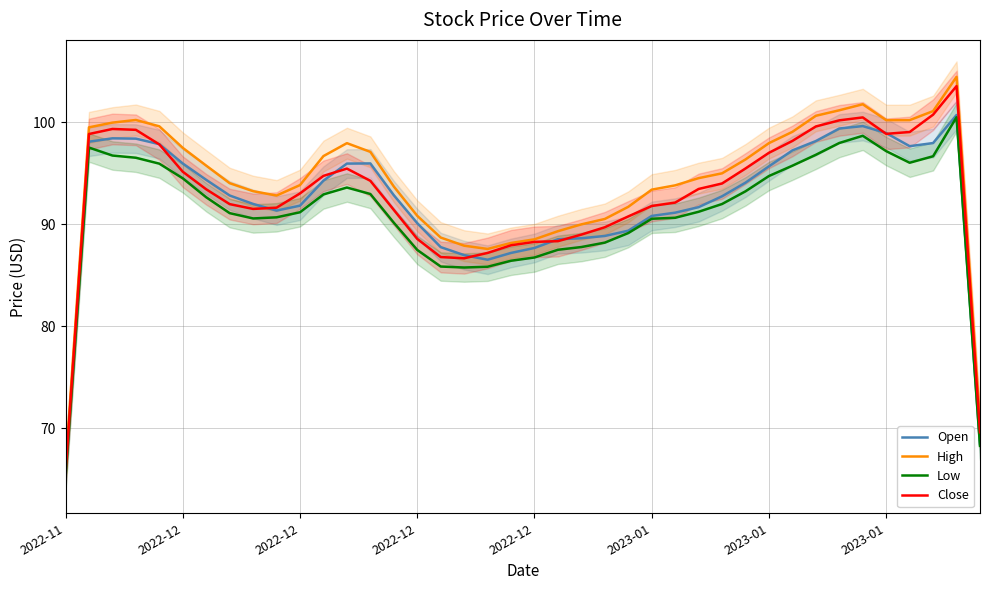

Rank the series by their maximum value, from highest to lowest.

High, Close, Open, Low